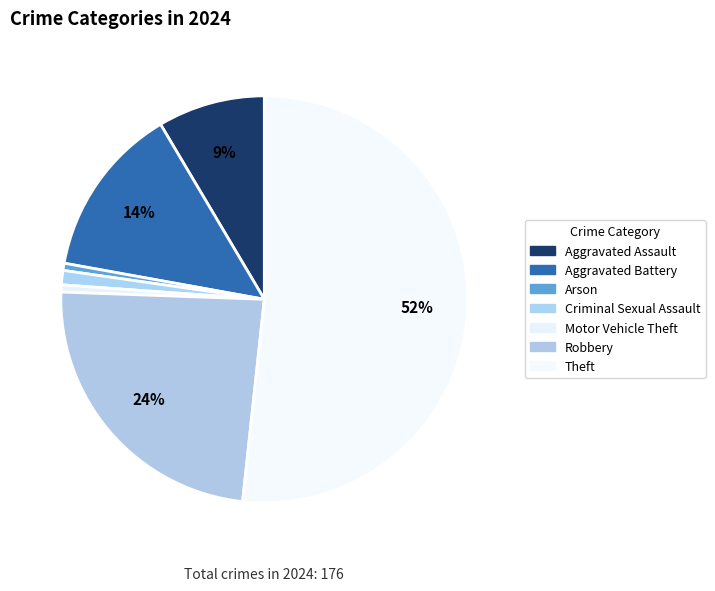

Count the number of slices in the pie.

7